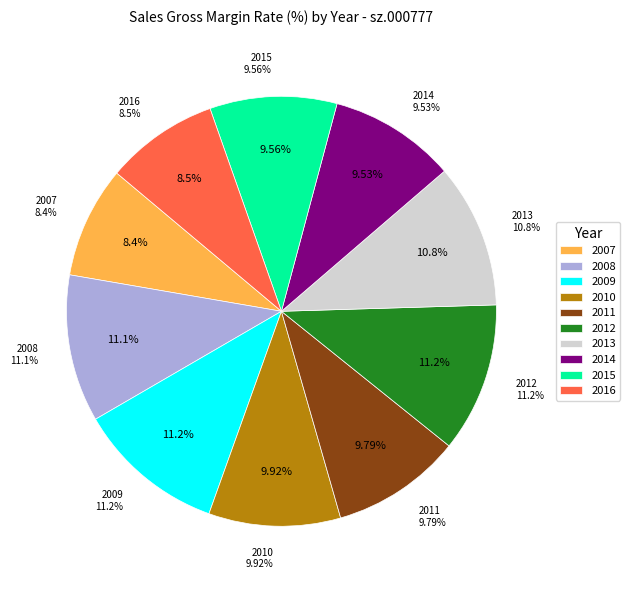

True or false: 2014 accounts for 23% of the total.

False